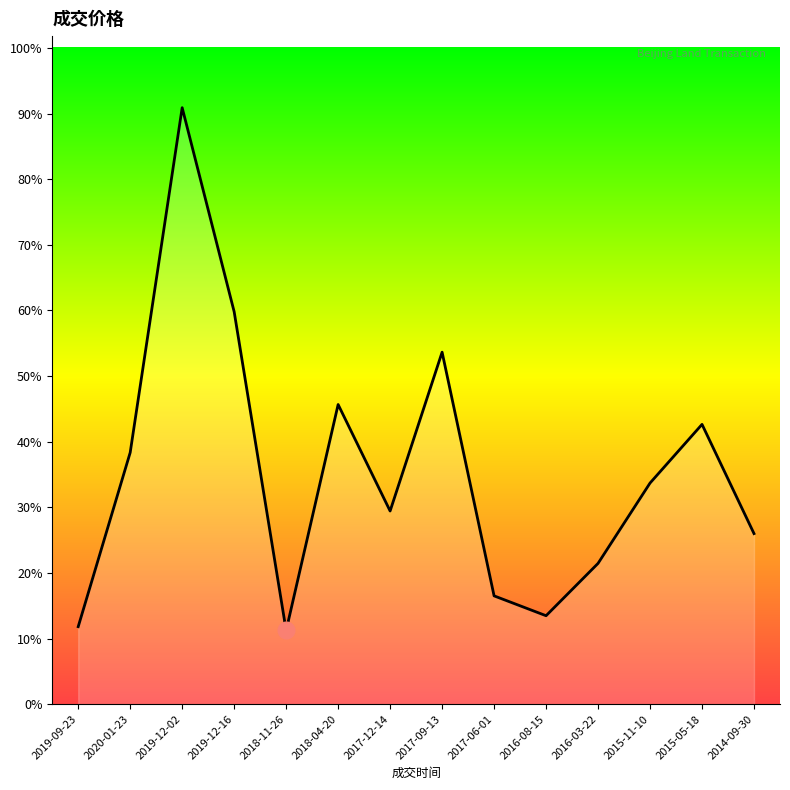

Where is the data nearest to the value 371275?

2017-09-13